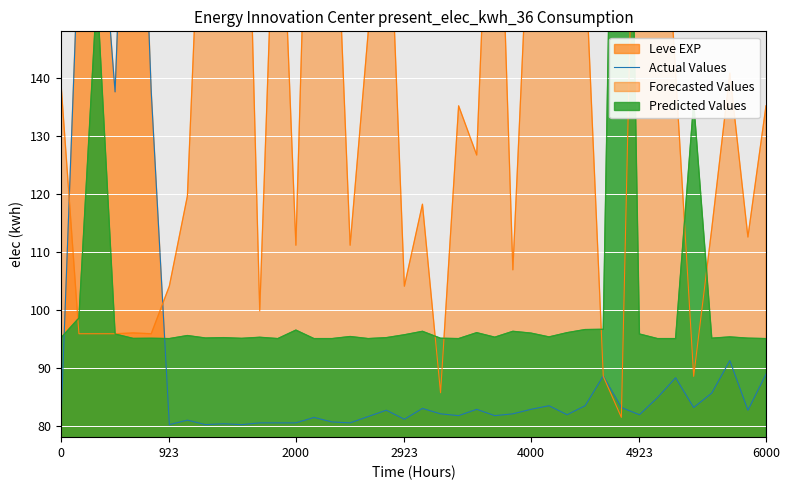

True or false: the data has more than 2 interior local peaks.

True